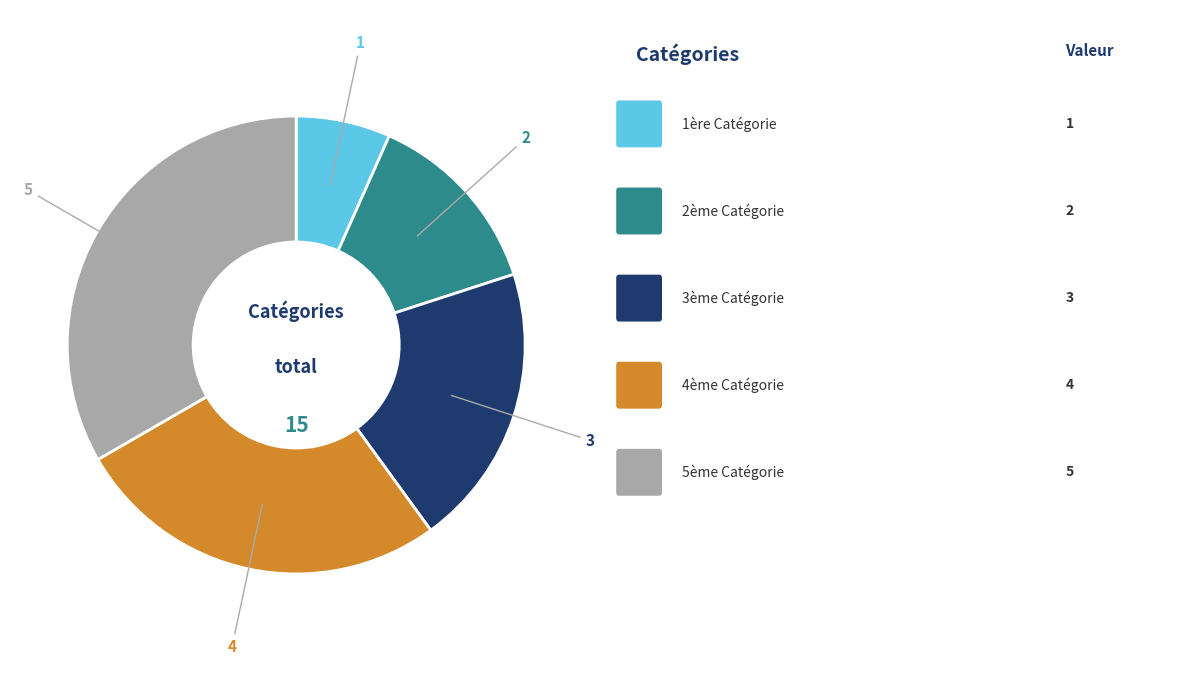

Is there any slice that represents more than half of the pie?

No